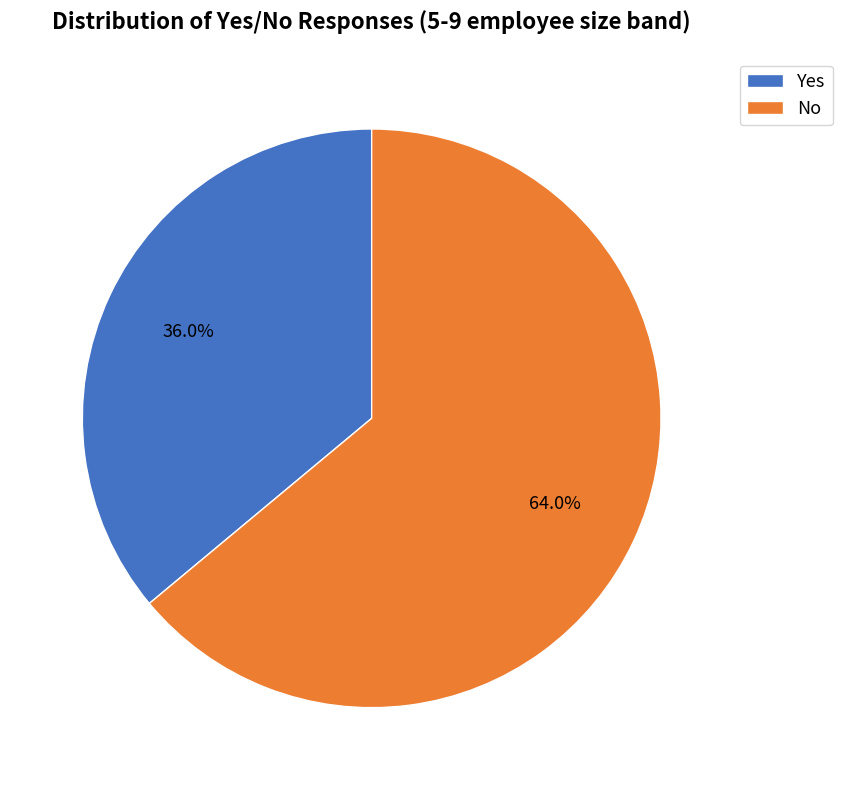

What is the ratio of the value at Yes to the value at No?

0.6